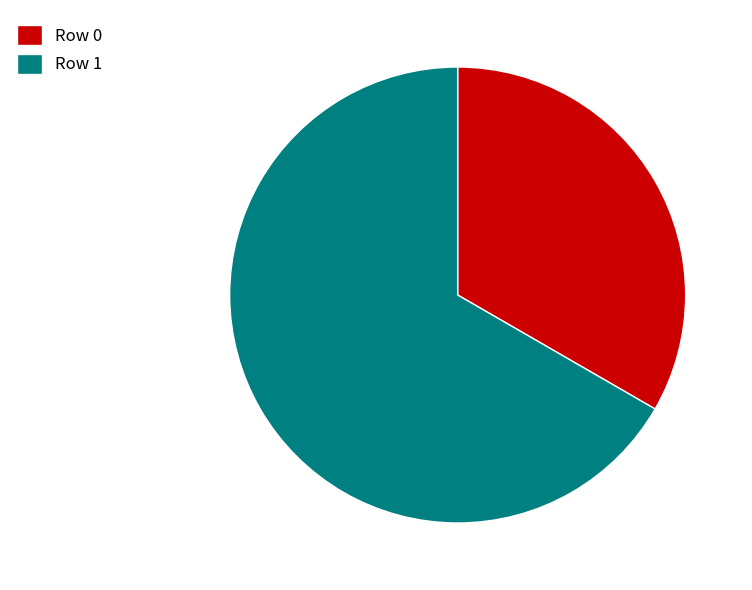

Which slice is the largest?

Row 1